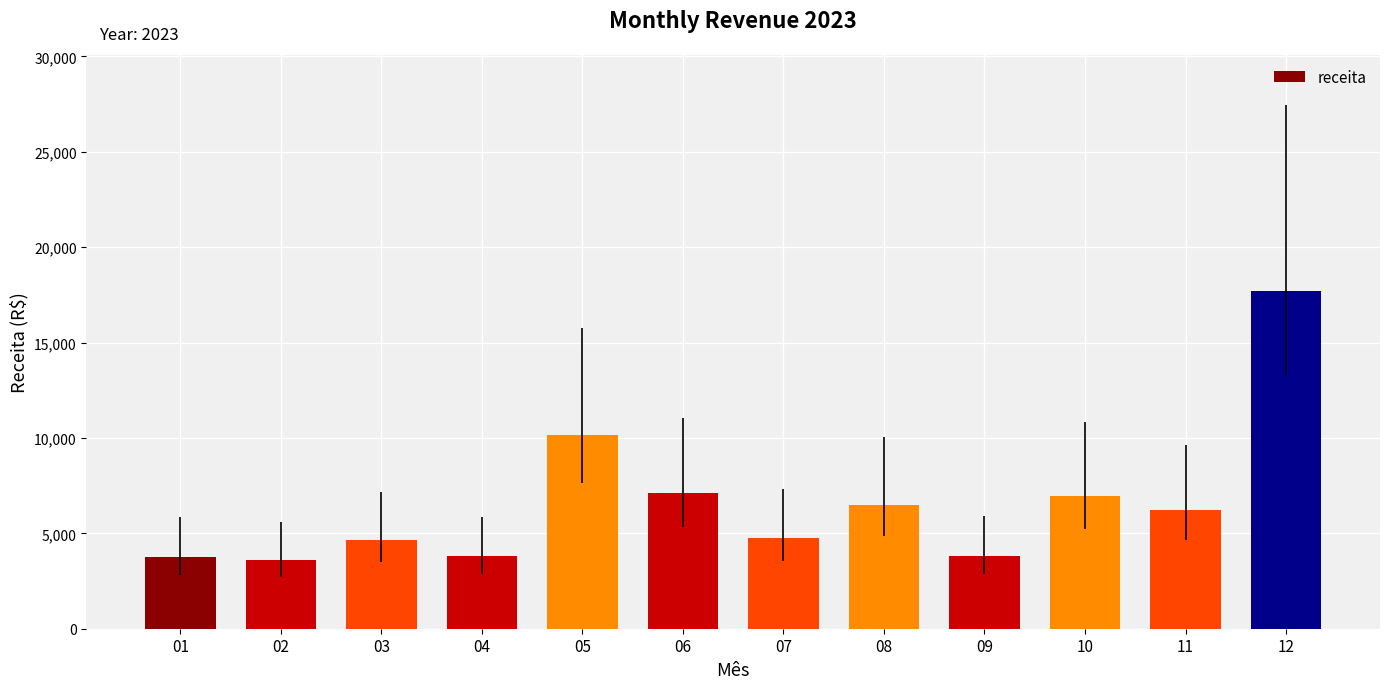

The value at 11 is 6201.1. True or false?

True